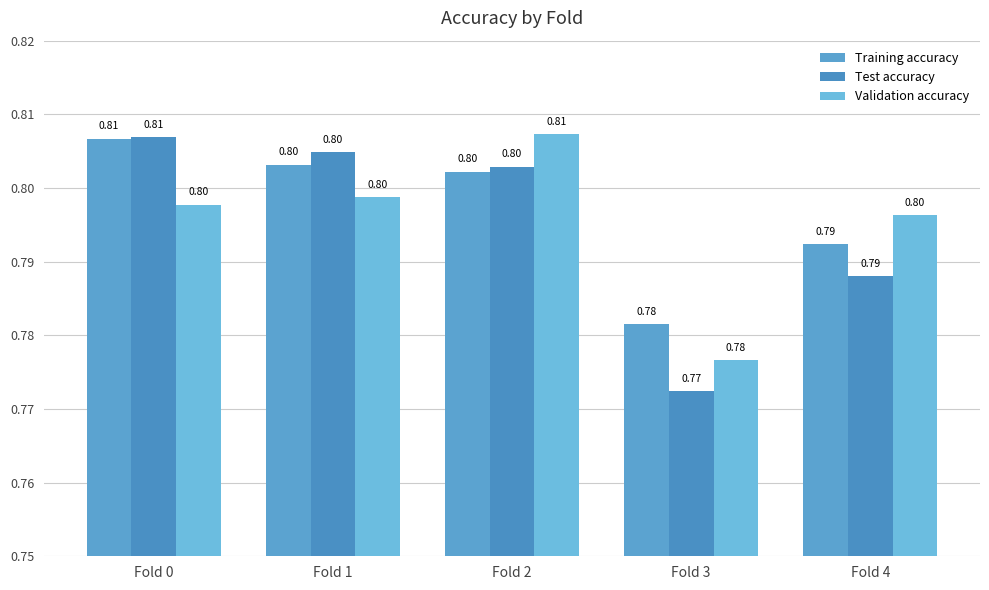

Are the bars grouped side by side (vs. stacked)?

Yes